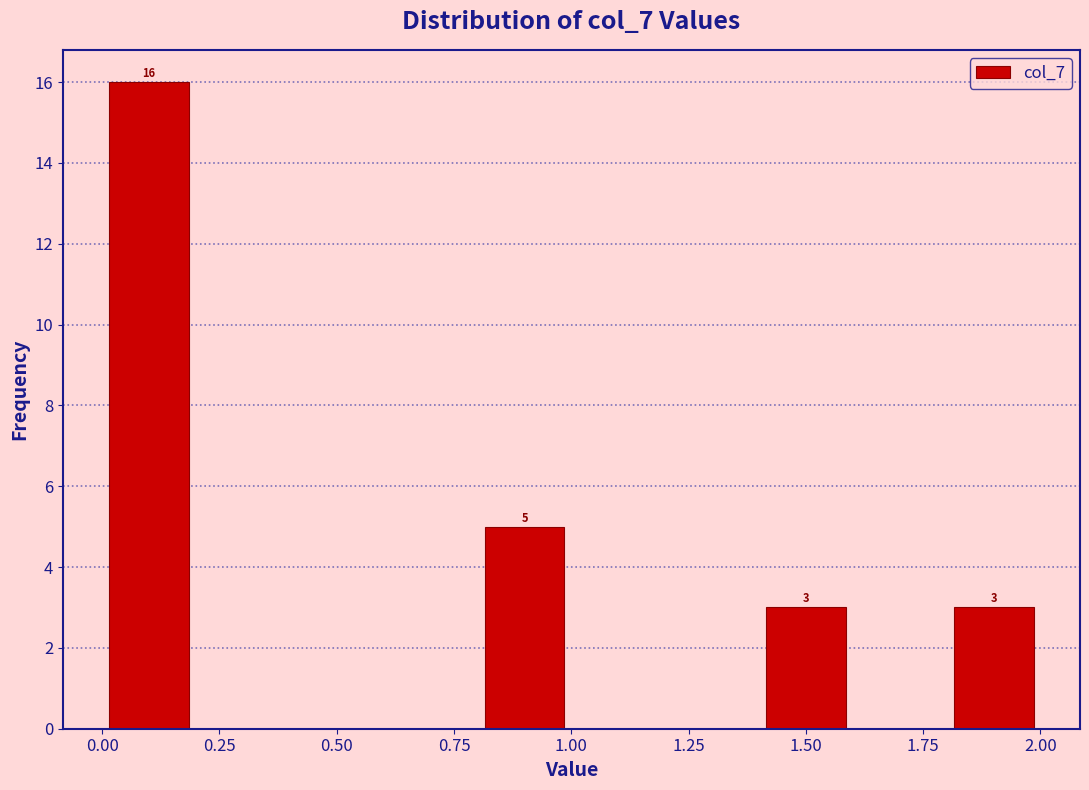

Over which range of the x-axis is the bar tallest?

0.0 to 0.2